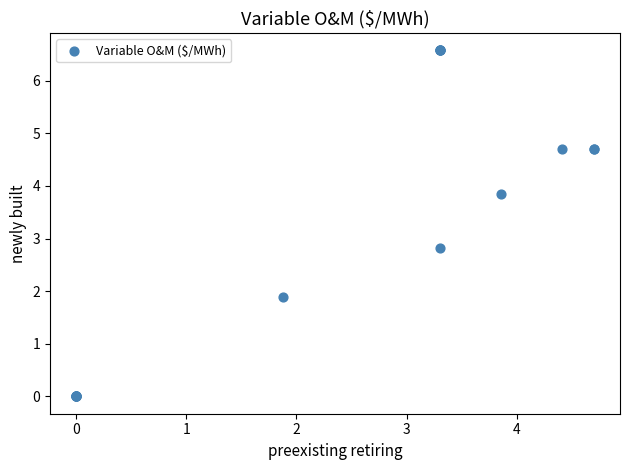

What Y value in the scatter plot is closest to 3?

2.8